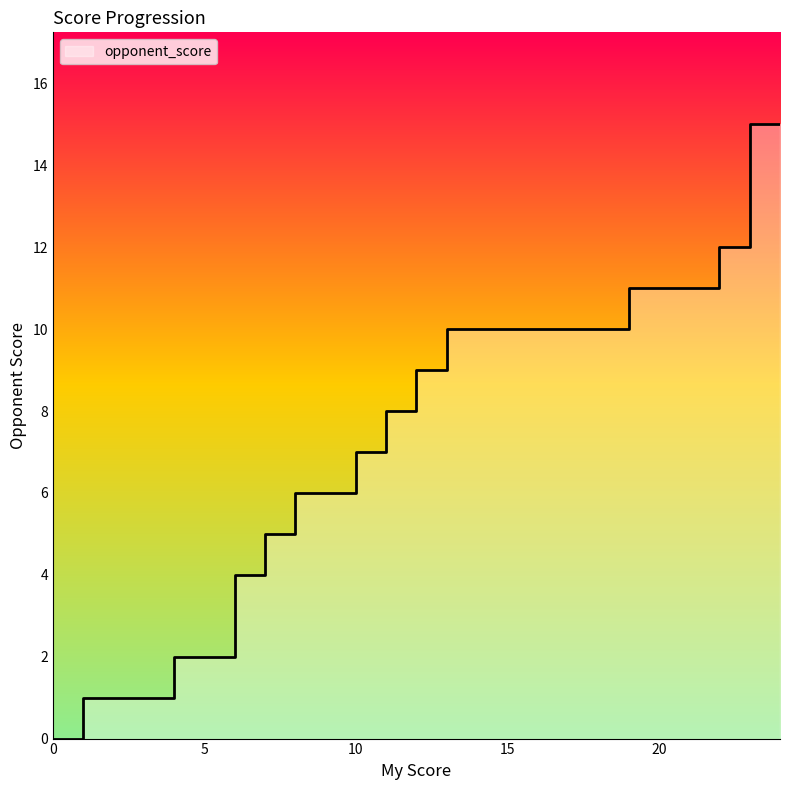

True or false: the data has more than 0 interior local peaks.

False